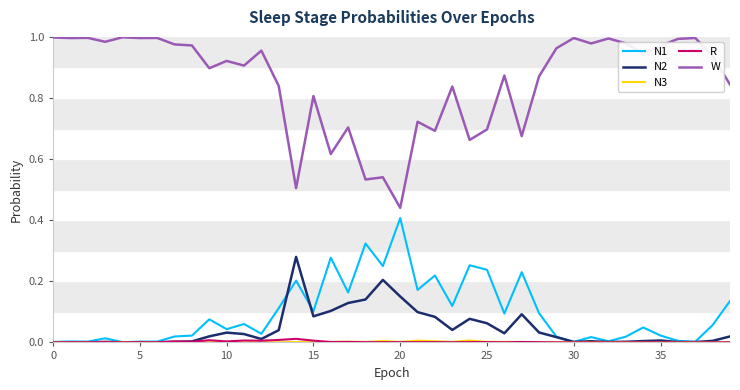

True or false: R and W cross at least once.

False